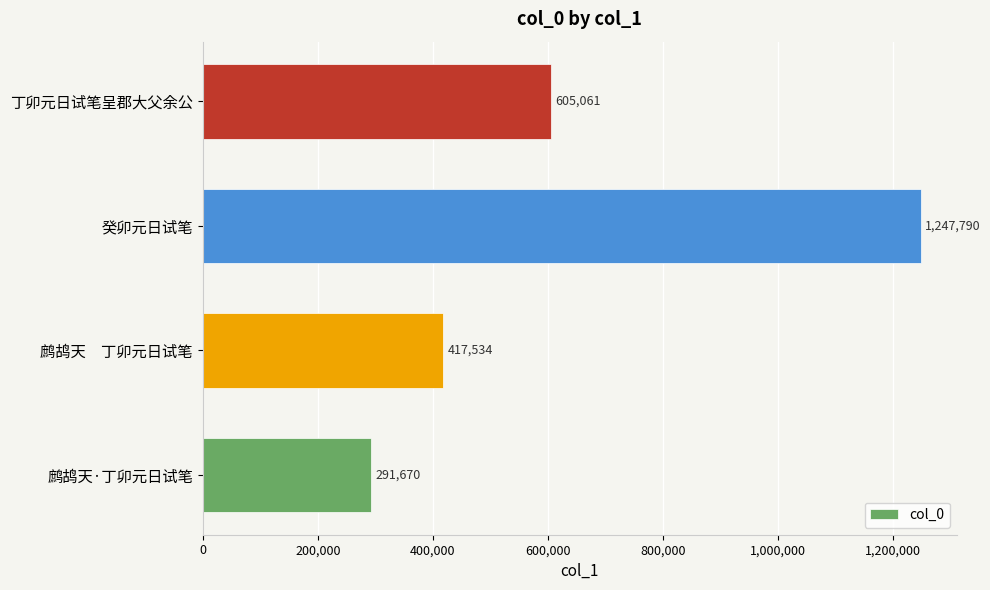

Between 丁卯元日试笔呈郡大父余公 and 鹧鸪天·丁卯元日试笔, which is larger?

丁卯元日试笔呈郡大父余公